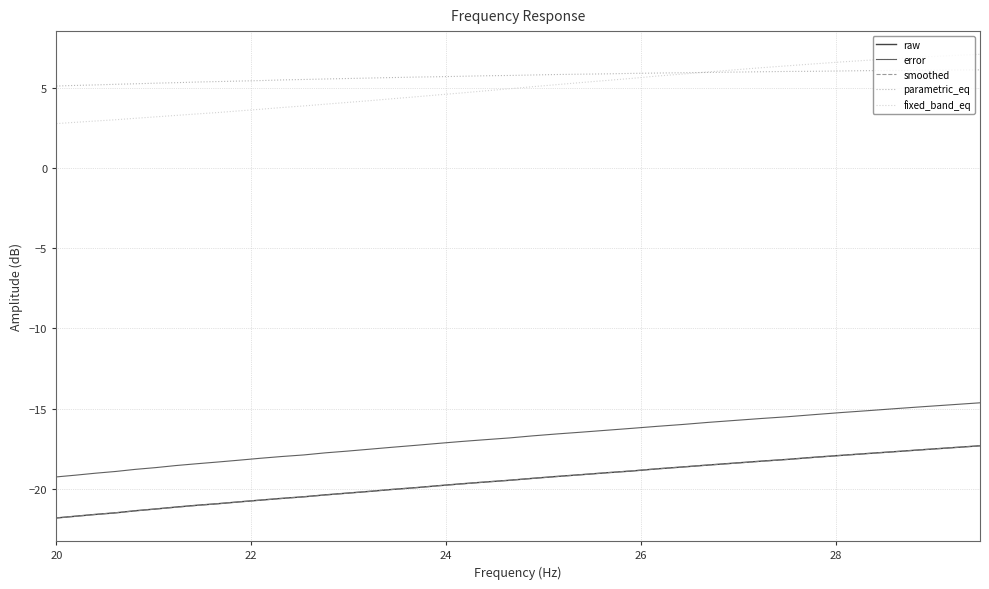

What is the average value of the parametric_eq series?

5.7